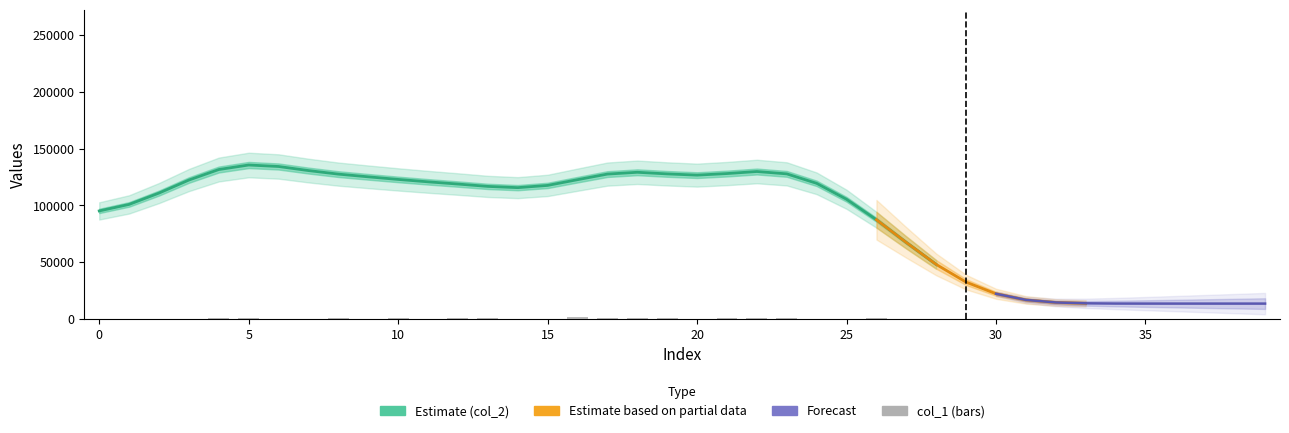

Where is the data nearest to the value 905?

8